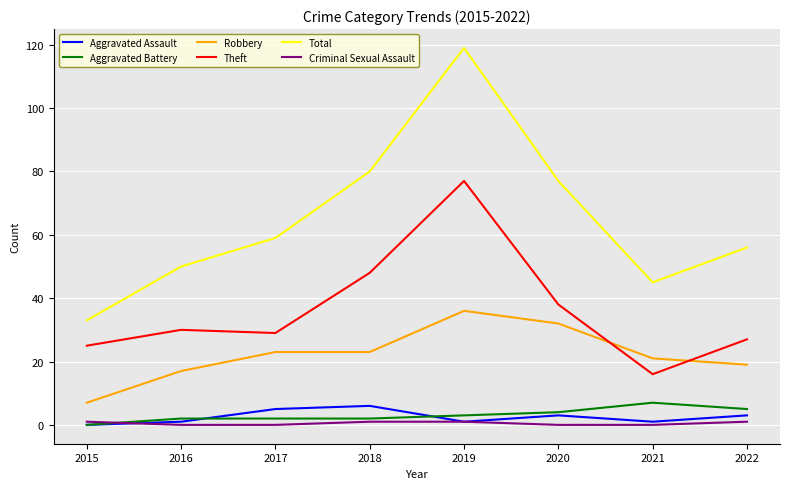

Which series changed the most between 2016 and 2021?

Theft